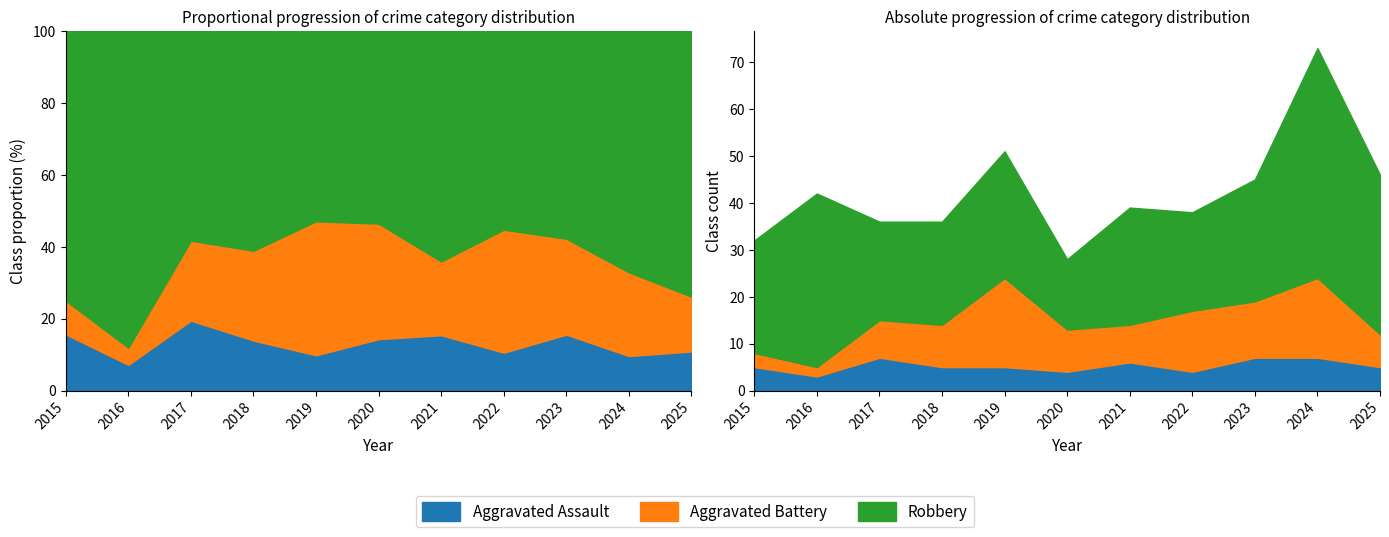

Rank the categories by Robbery value from lowest to highest.

2020, 2017, 2022, 2018, 2015, 2021, 2023, 2019, 2025, 2016, 2024